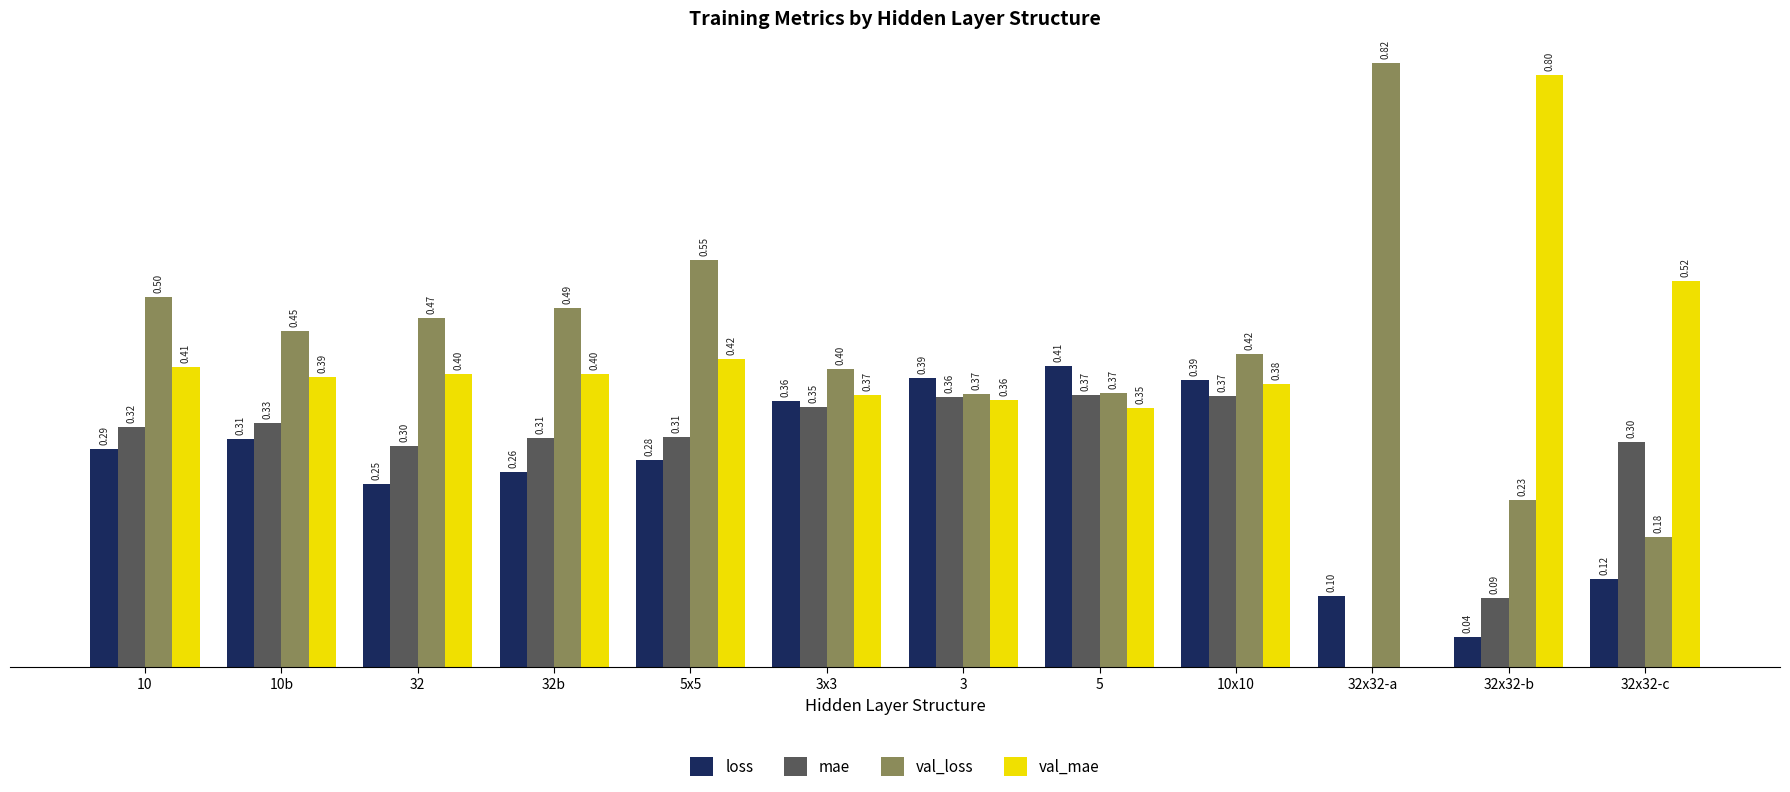

Between 10 and 32x32-c, which series saw the biggest shift?

val_loss